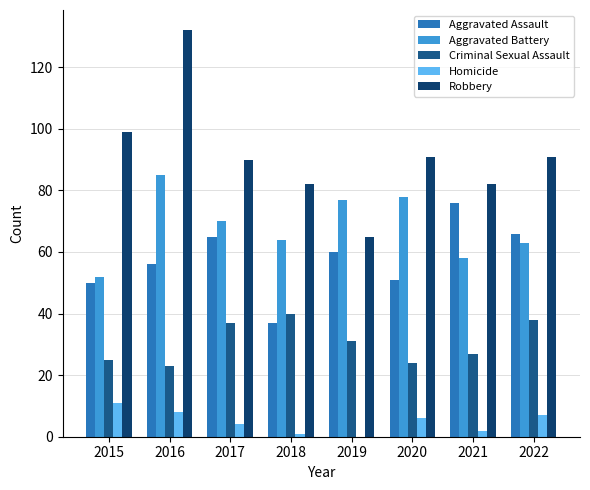

Where is Robbery nearest to the value 98?

2015